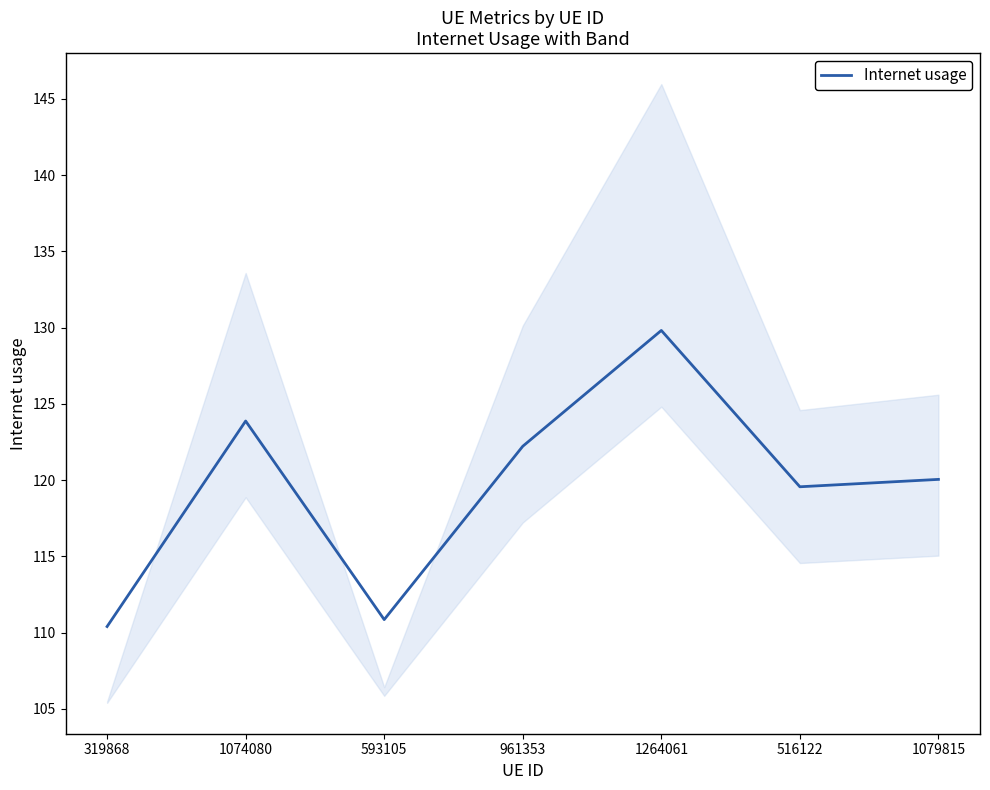

What is the sum of the values at 1074080 and 961353?

246.1